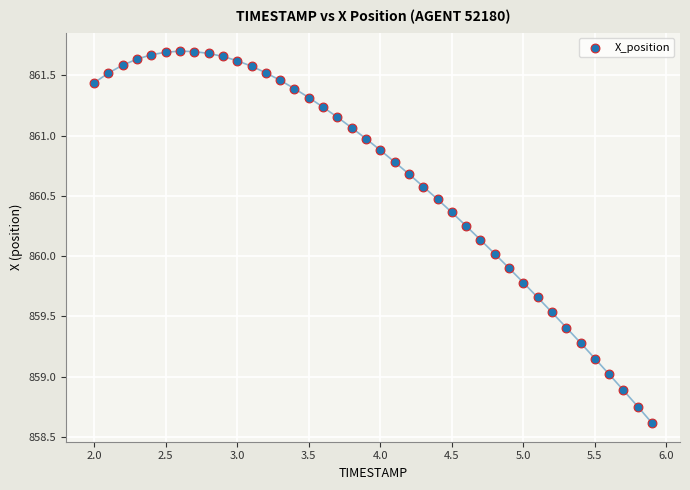

What is the range of X values (max minus min)?

3.9